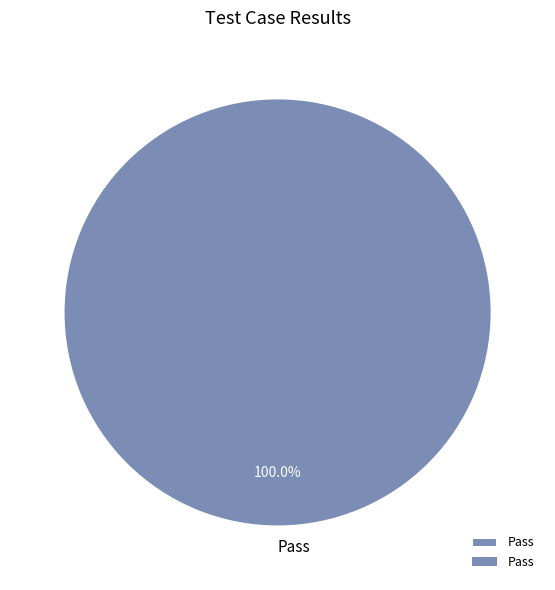

Rank the categories by value from highest to lowest.

Pass